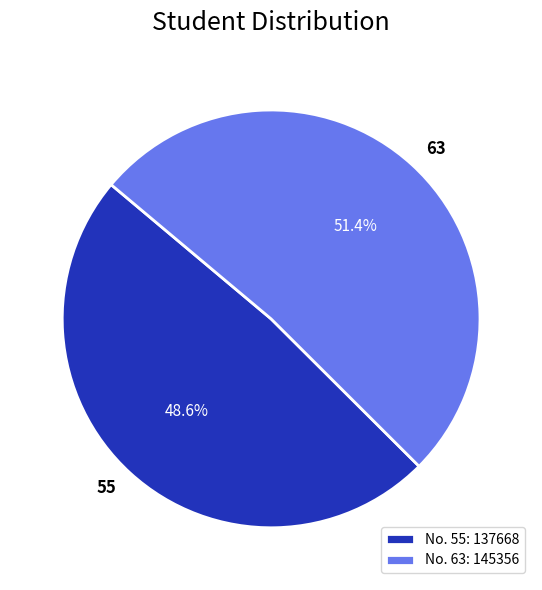

Is there a majority slice in this chart?

Yes